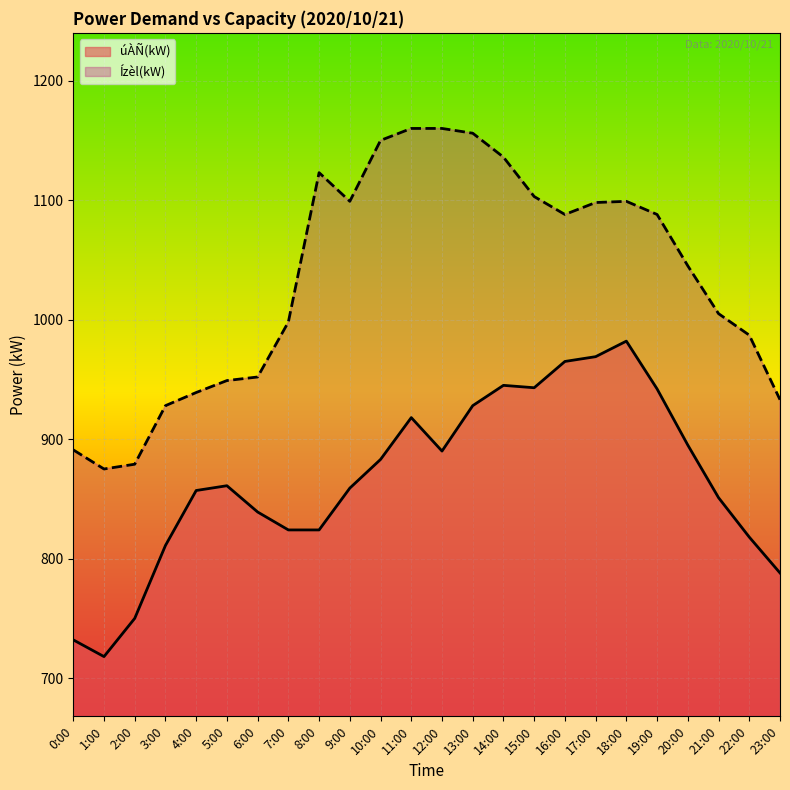

What is the maximum value shown in the chart?

1160